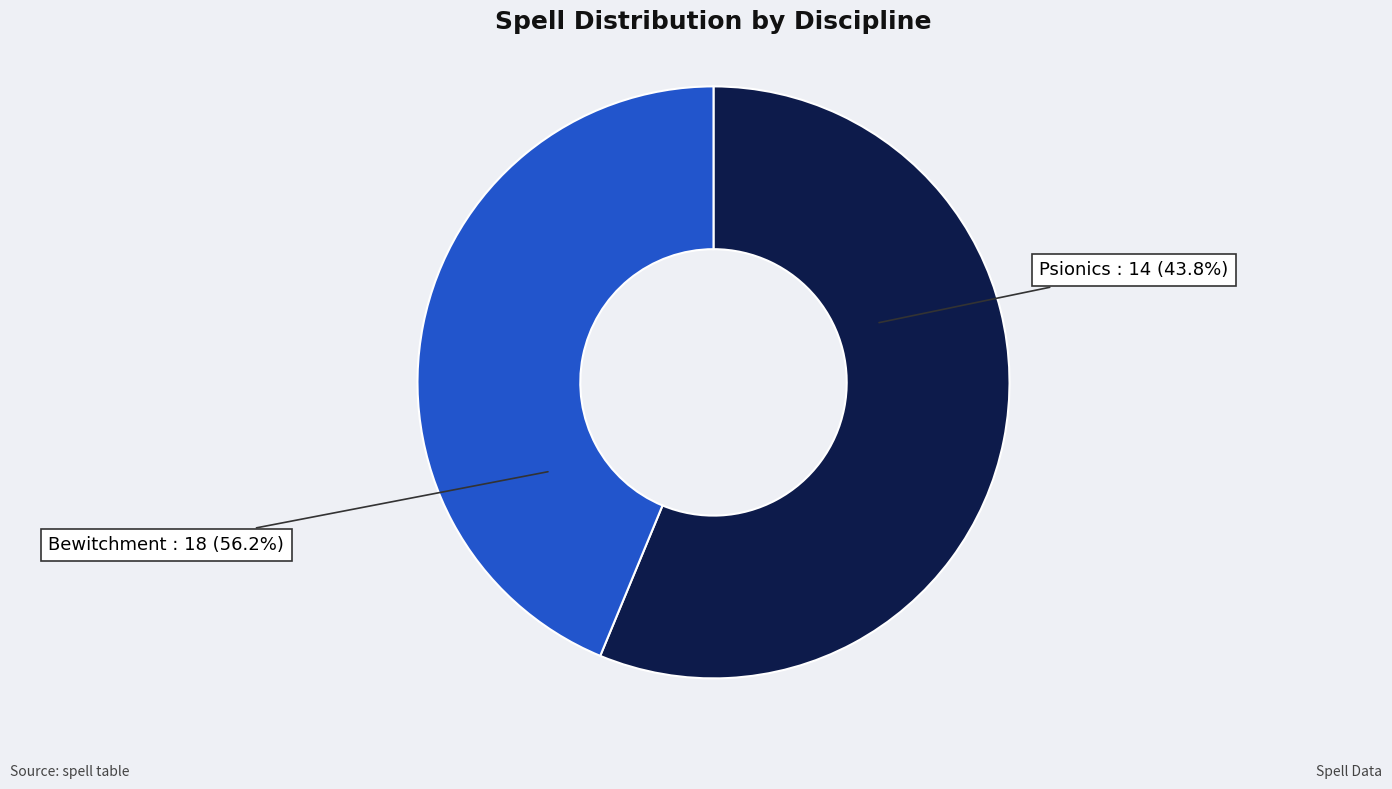

What portion of the pie excludes Bewitchment?

43.8%